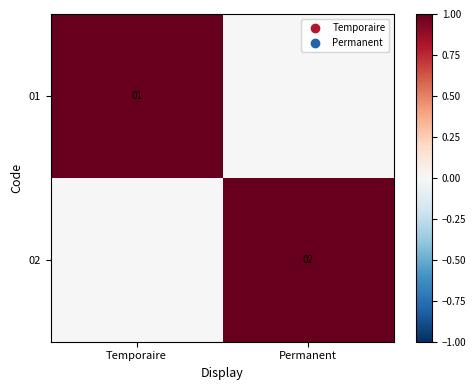

Is it true that 01 equals 1 at Temporaire?

True